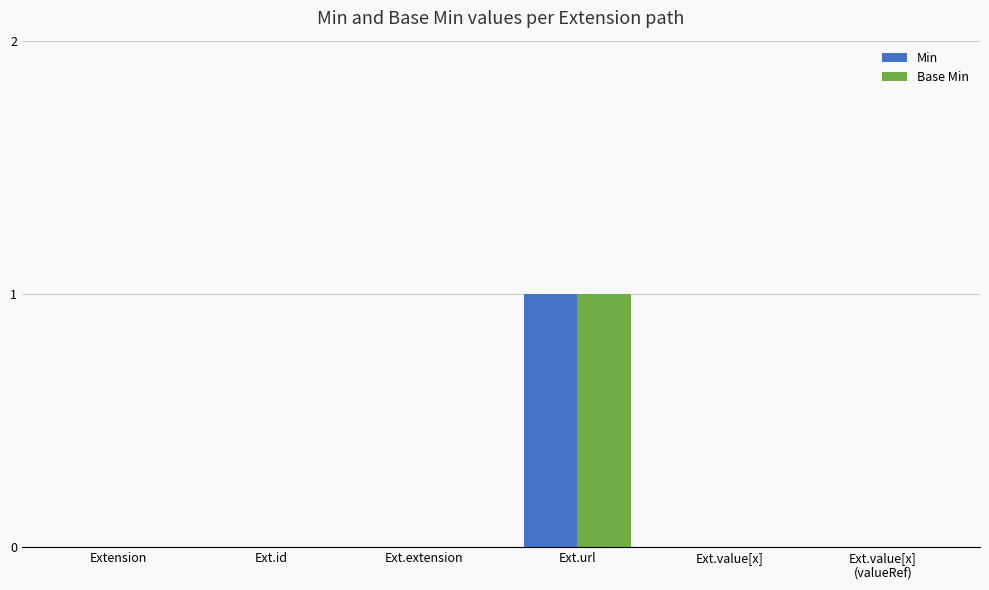

At which label does Min reach its peak?

Ext.url